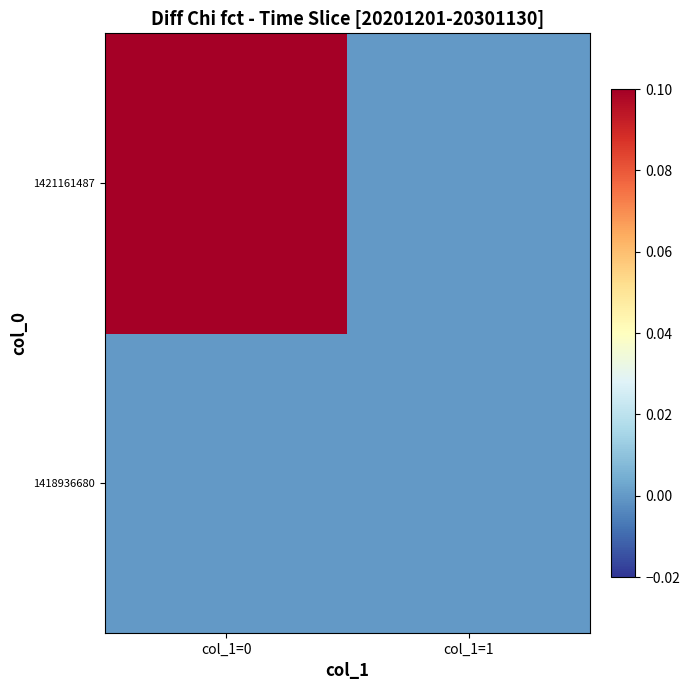

What is the spread (max minus min) of values at col_1=0?

1